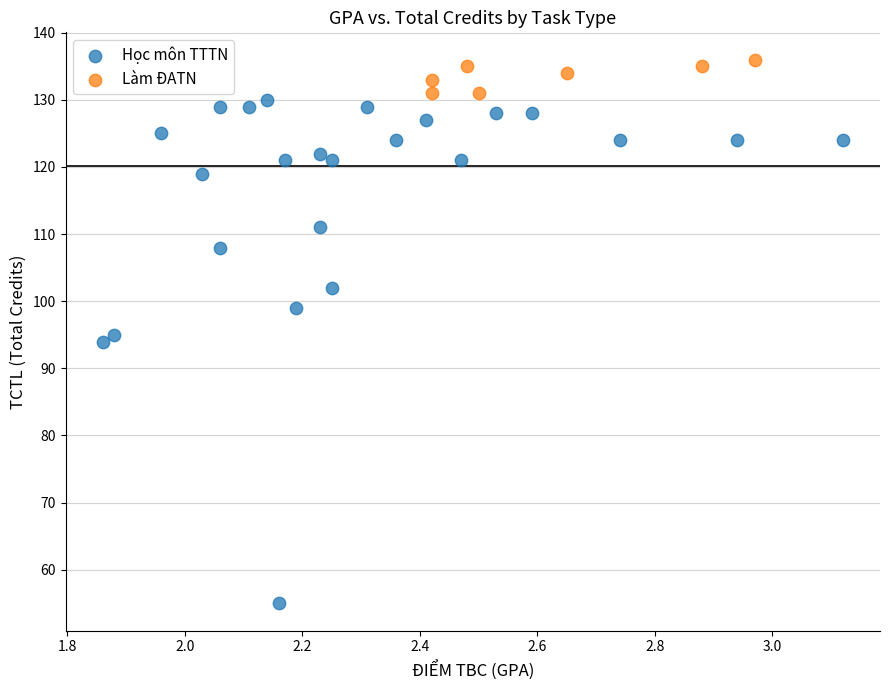

Which series contains the lowest Y value?

Học môn TTTN